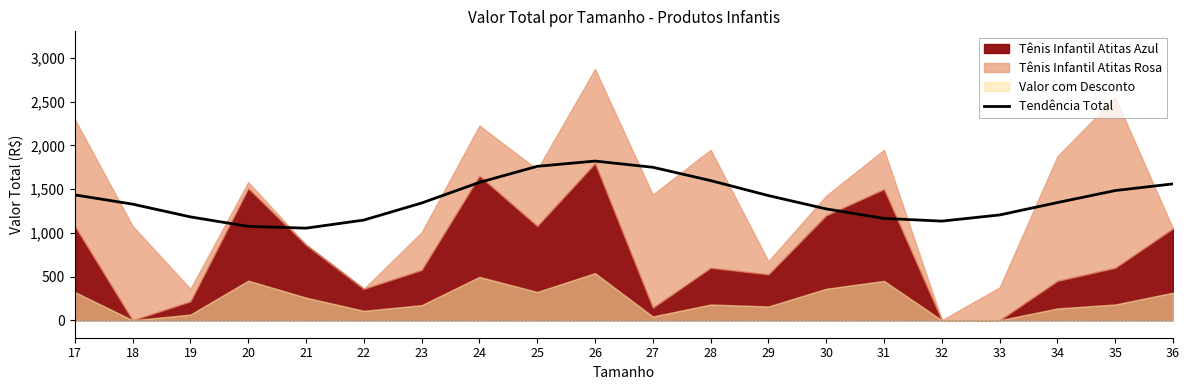

The value of Tendência Total at 23 is 1340.3. True or false?

True